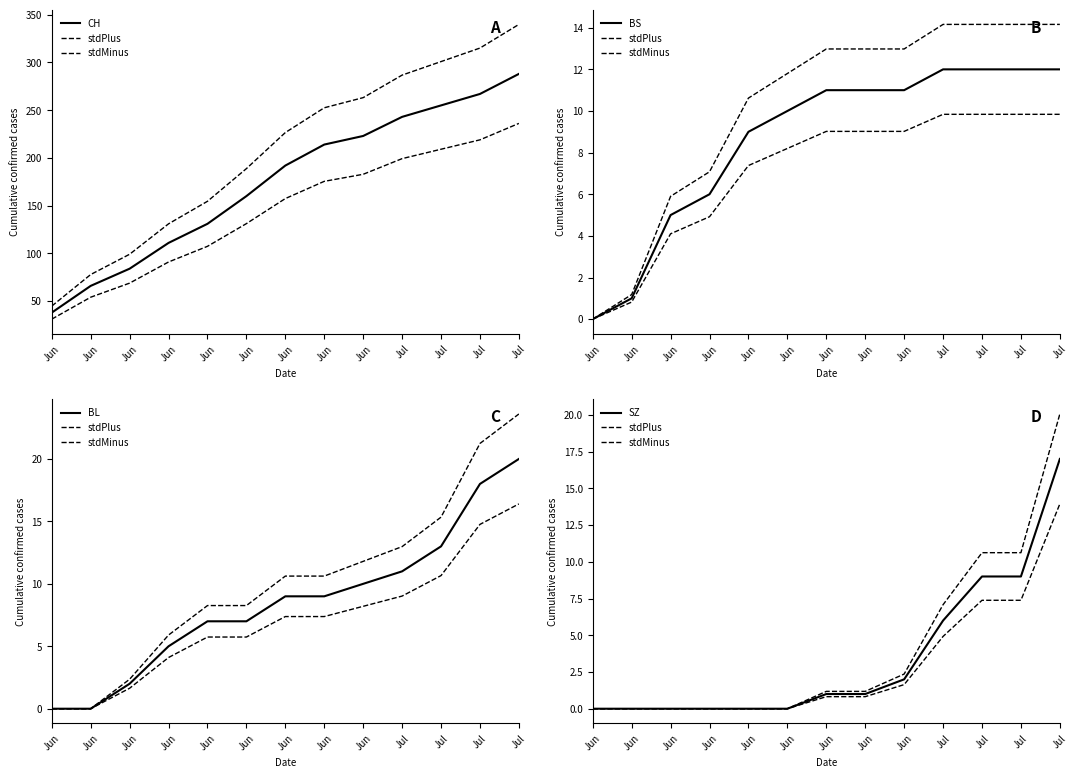

What is the greatest value displayed?

288.0